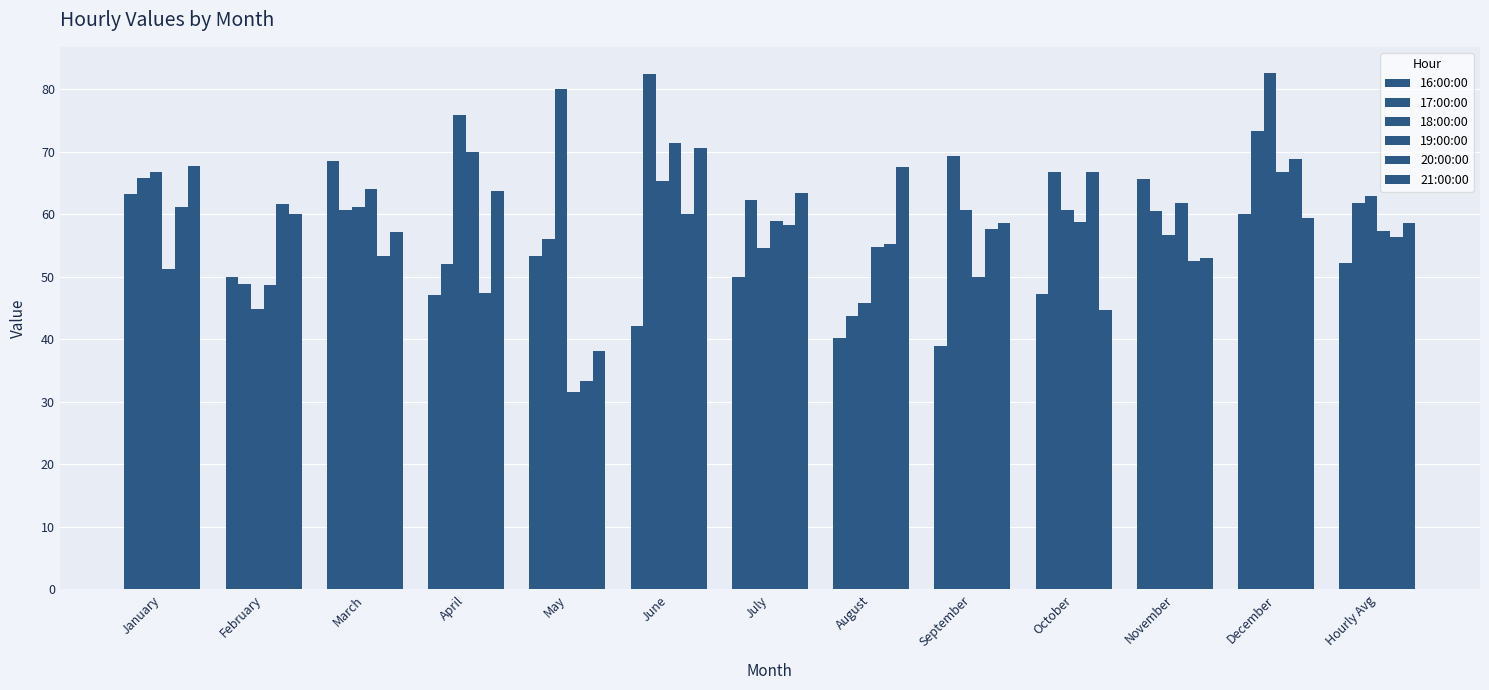

What is the difference between the maximum and minimum values in the 16:00:00 series?

29.5